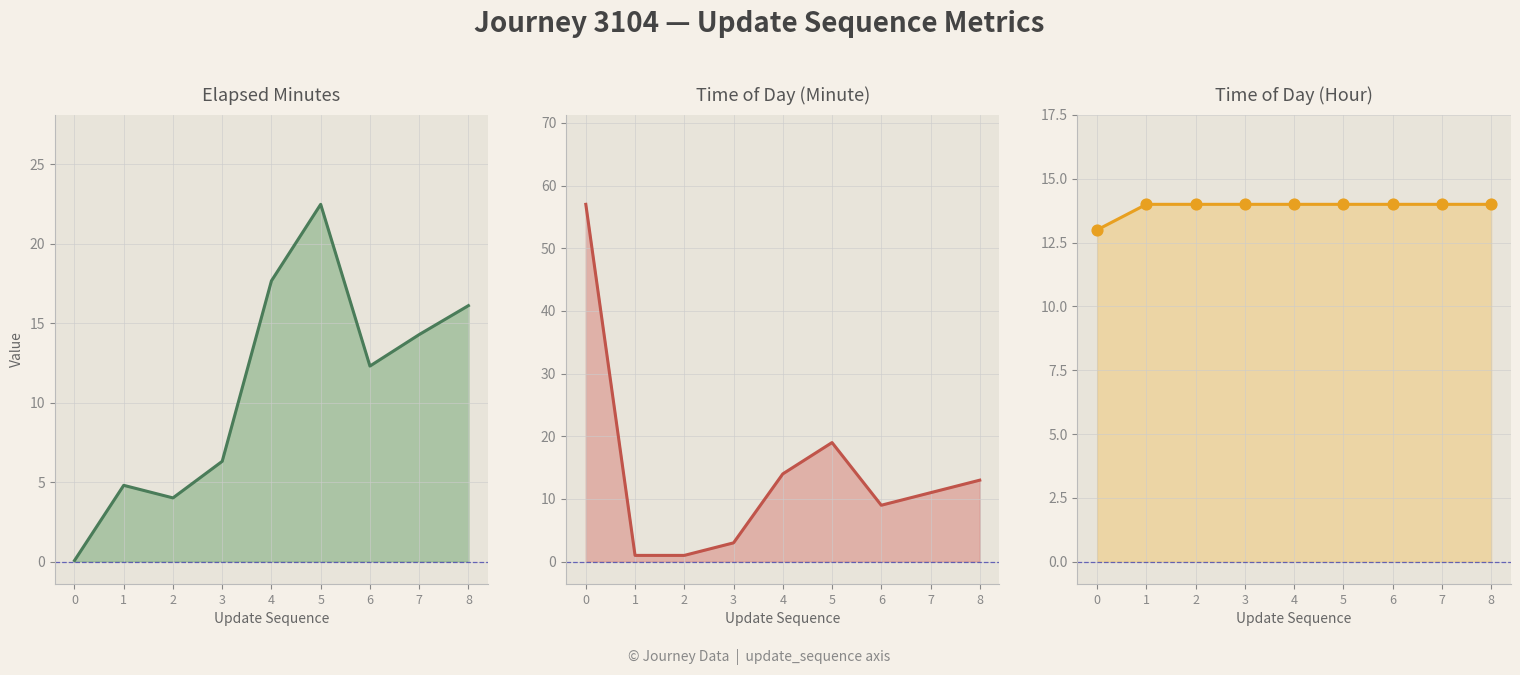

At how many categories does at least one series exceed 36?

1